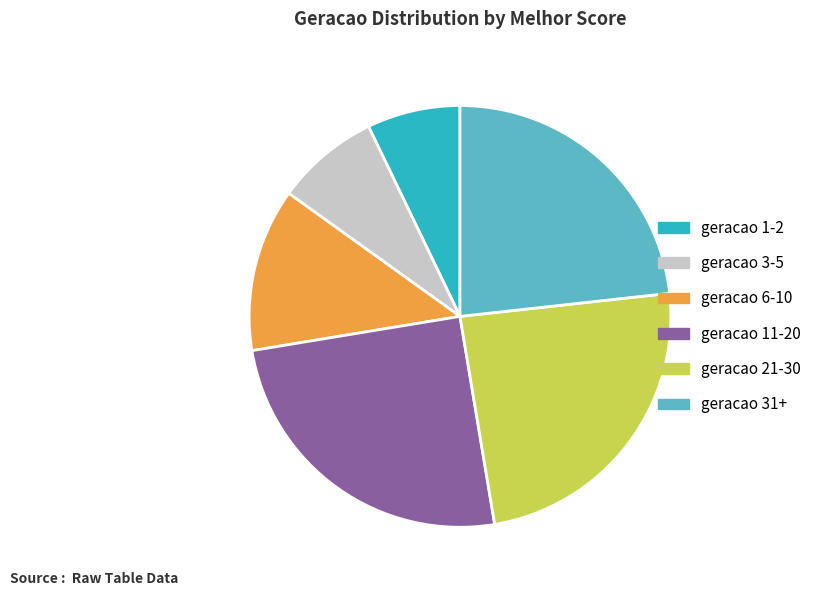

Rank the categories by value from highest to lowest.

geracao 11-20, geracao 21-30, geracao 31+, geracao 6-10, geracao 3-5, geracao 1-2